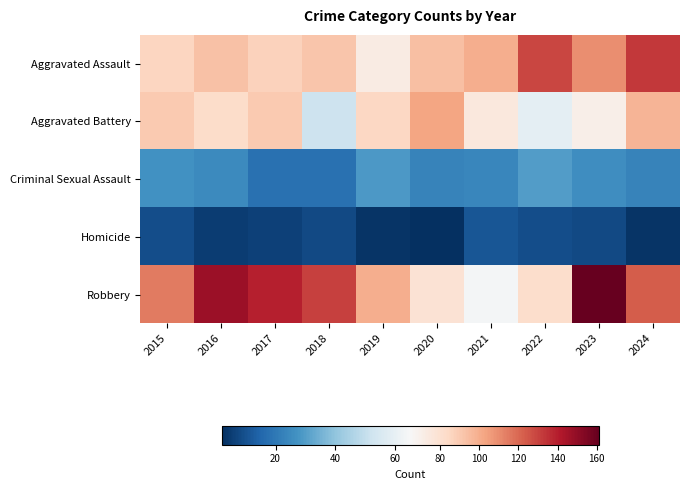

Which series changed the most between 2021 and 2024?

Robbery